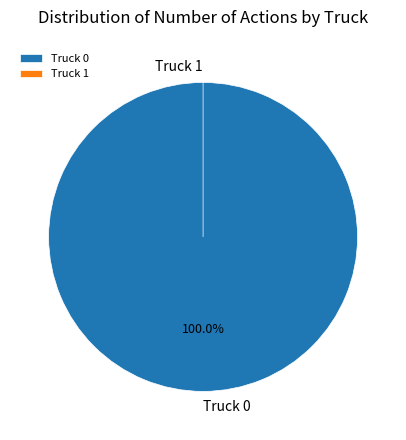

Count the number of slices in the pie.

2